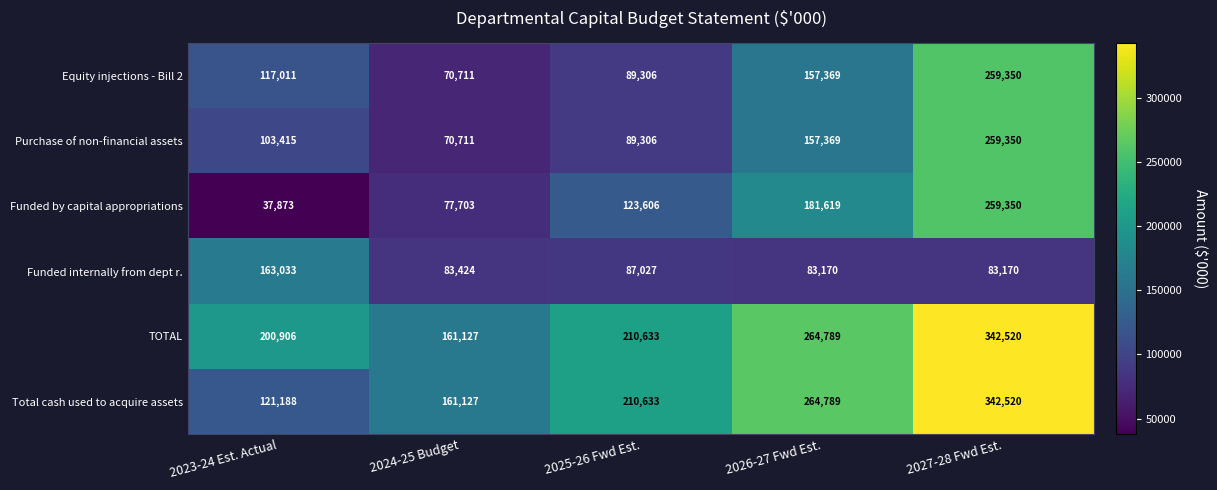

What is the average value of the Funded by capital appropriations series?

136030